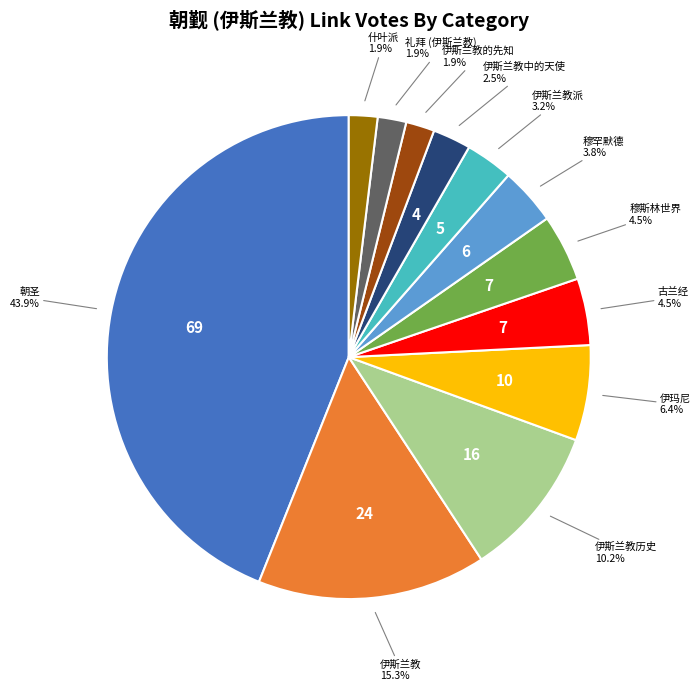

How many segments does this pie chart have?

12